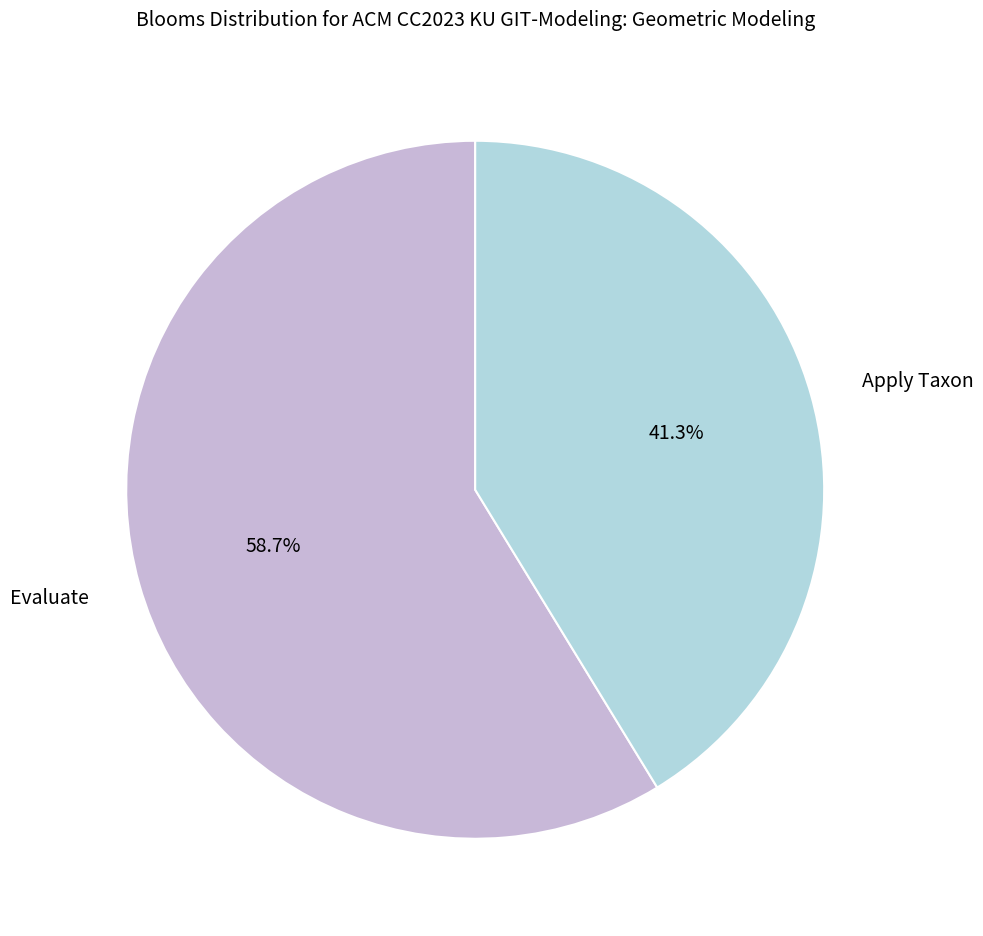

Is there any slice that represents more than half of the pie?

Yes